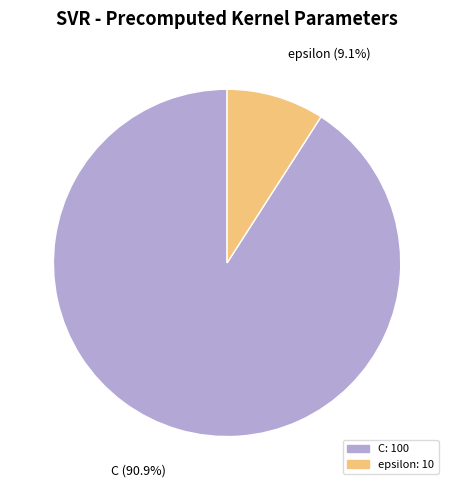

Combined, what portion of the pie is epsilon and C?

100.0%